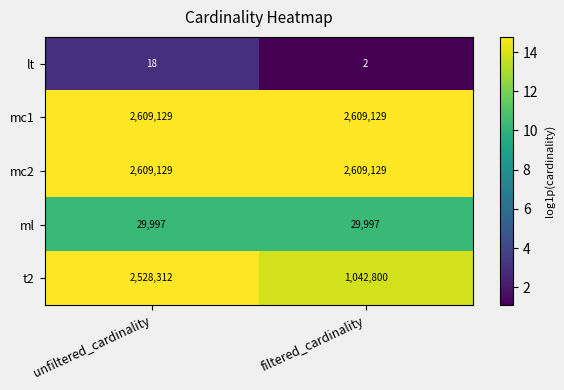

What is the spread (max minus min) of values at unfiltered_cardinality?

2609111